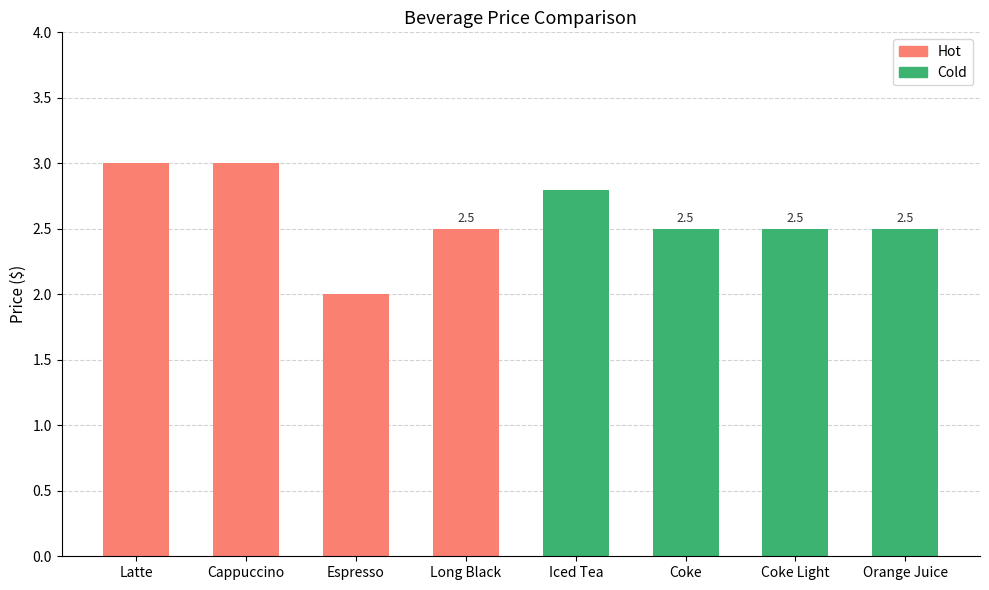

Reading left to right, list all the values displayed in this chart.

3.0	3.0	2.0	2.5	2.8	2.5	2.5	2.5